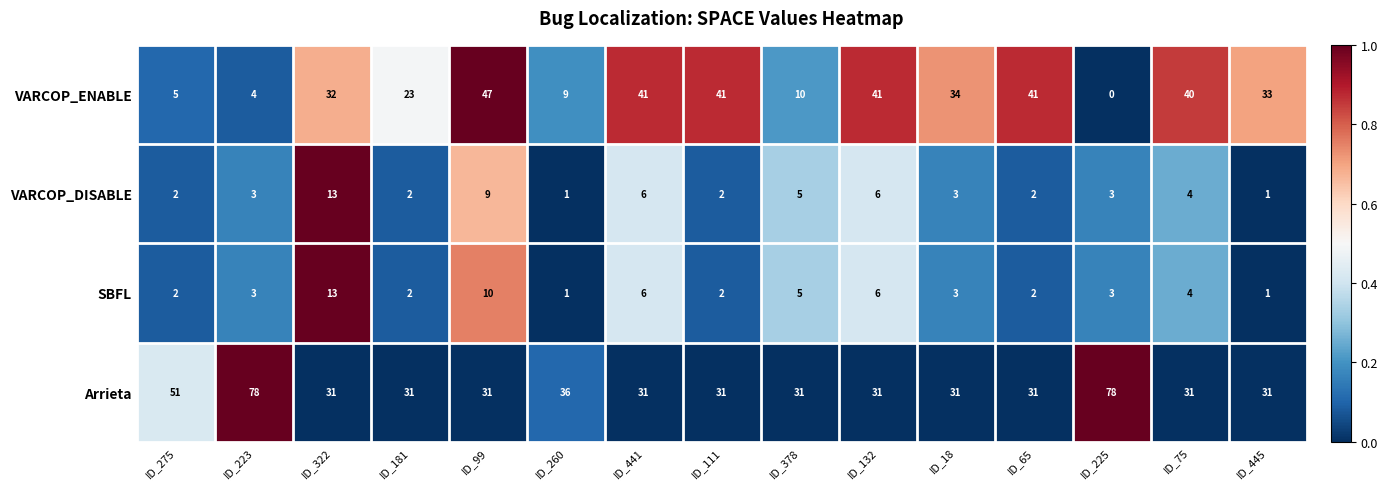

How many categories are shown in the chart?

15